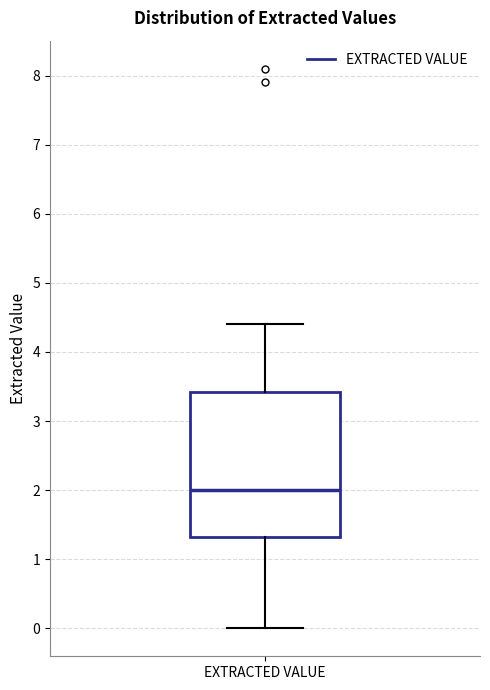

Read this box plot against the y-axis: the position of the median line, the range covered by the box, and the ends of both whiskers. The values are not printed on the chart, so give them approximately, as read against the axis.

median 2.0, box 1.3 to 3.4, whiskers 0.0 to 4.4